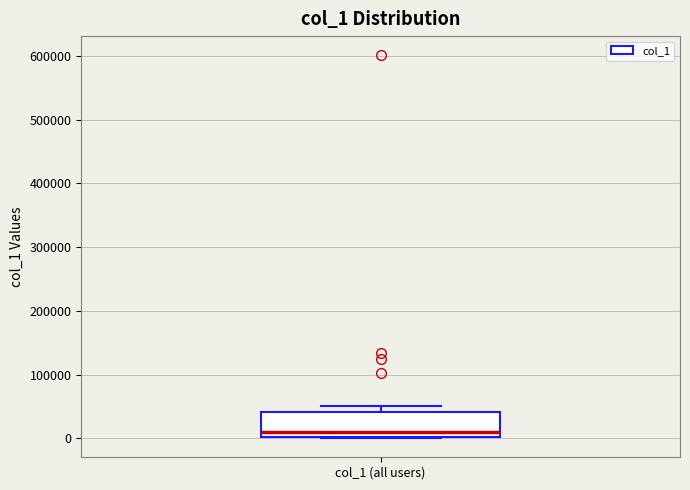

Read this box plot against the y-axis: the position of the median line, the range covered by the box, and the ends of both whiskers. The values are not printed on the chart, so give them approximately, as read against the axis.

median 10000, box 0 to 40000, whiskers 0 to 50000